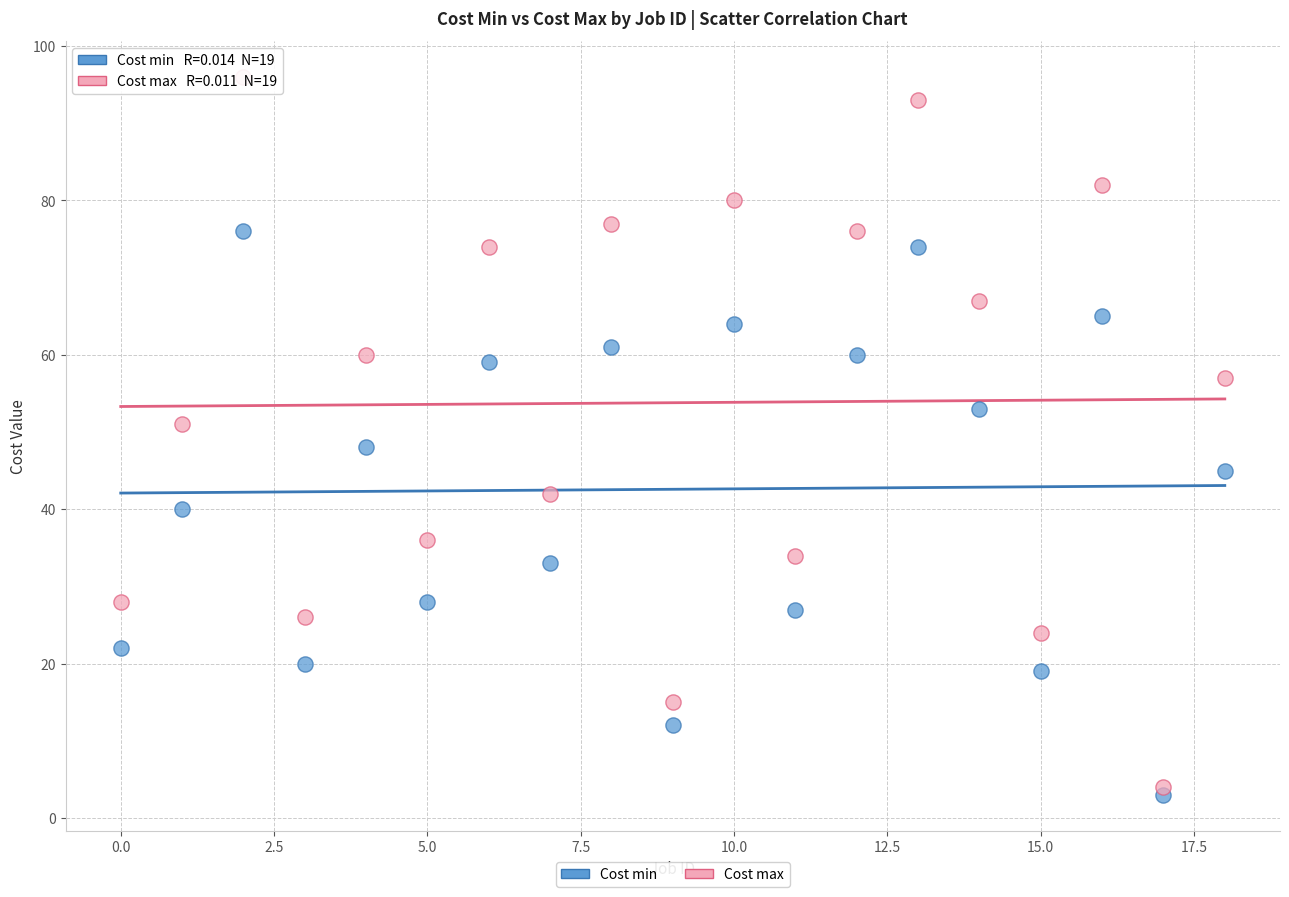

Which series has the largest Y range (max minus min)?

Cost max